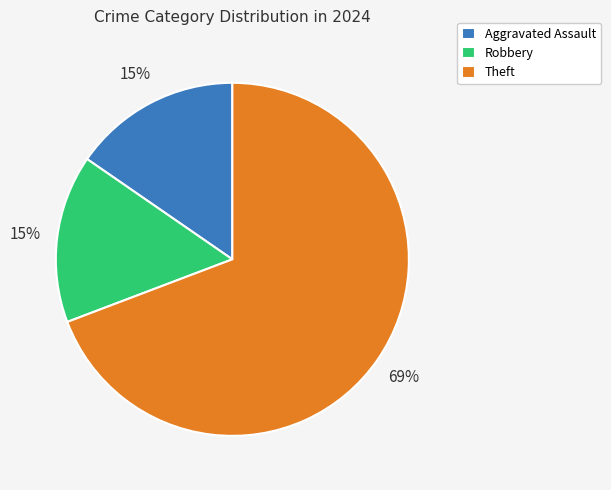

Is there a majority slice in this chart?

Yes